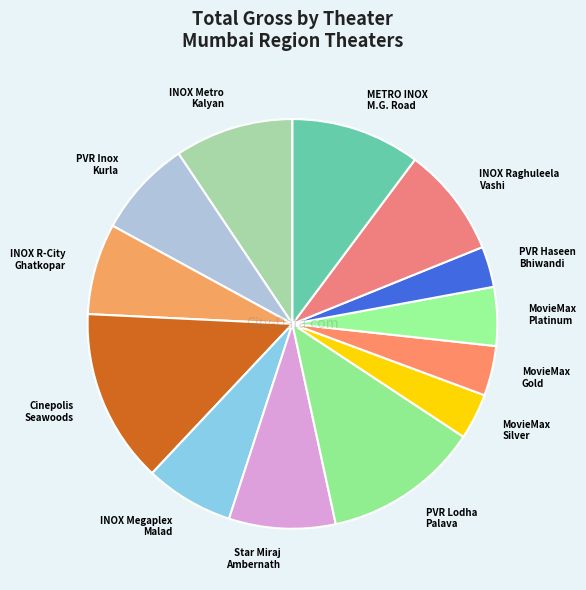

Do INOX Metro Kalyan and PVR Haseen Bhiwandi together represent more than half of the pie?

No